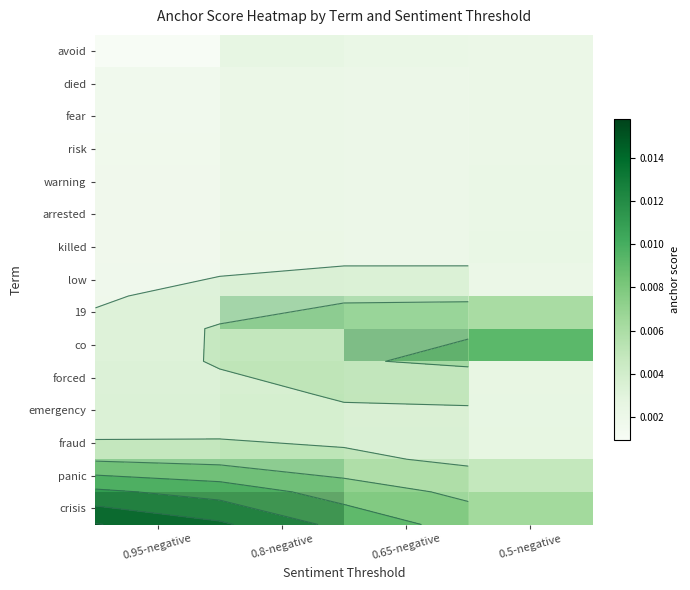

How many categories are shown in the chart?

4